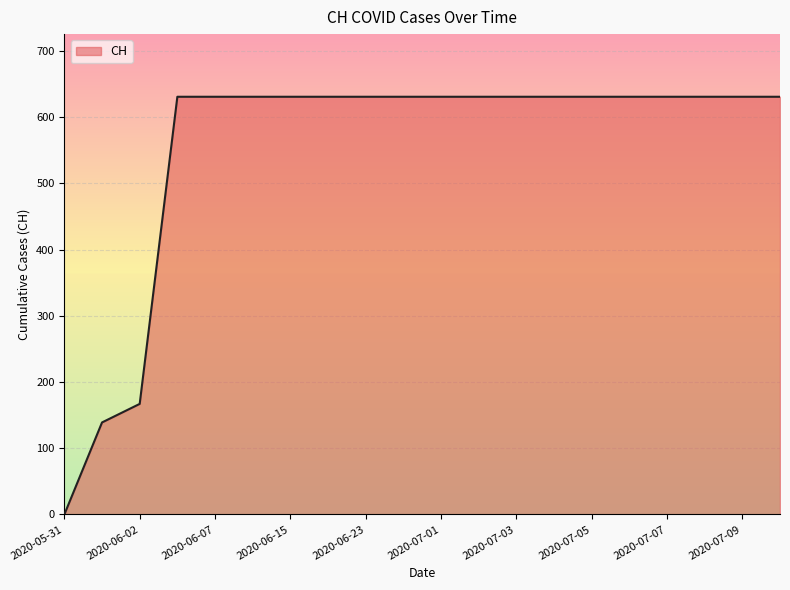

Reading right to left, transcribe all the data shown in this chart.

631	631	631	631	631	631	631	631	631	631	631	631	631	631	631	631	631	167	139	0